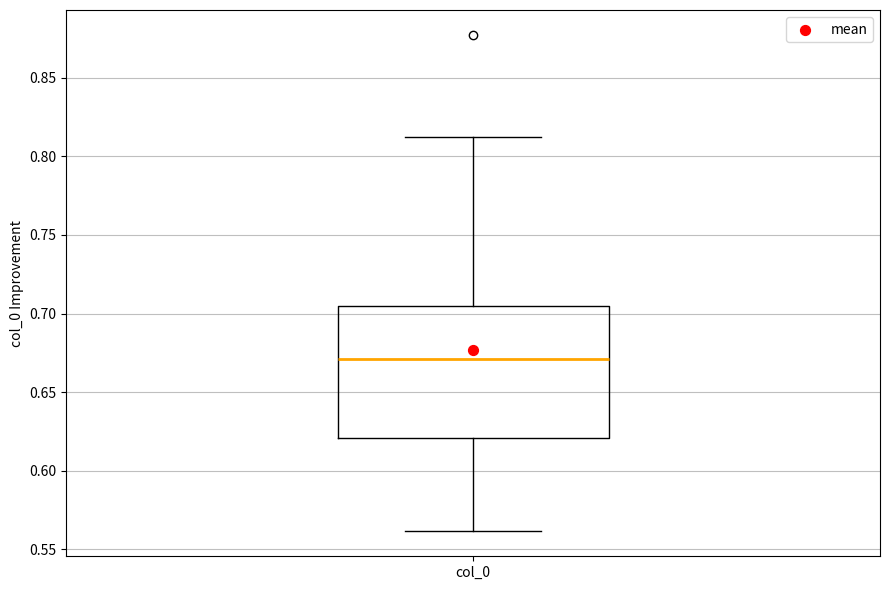

Read this box plot against the y-axis: the position of the median line, the range covered by the box, and the ends of both whiskers. The values are not printed on the chart, so give them approximately, as read against the axis.

median 0.670, box 0.620 to 0.705, whiskers 0.560 to 0.815